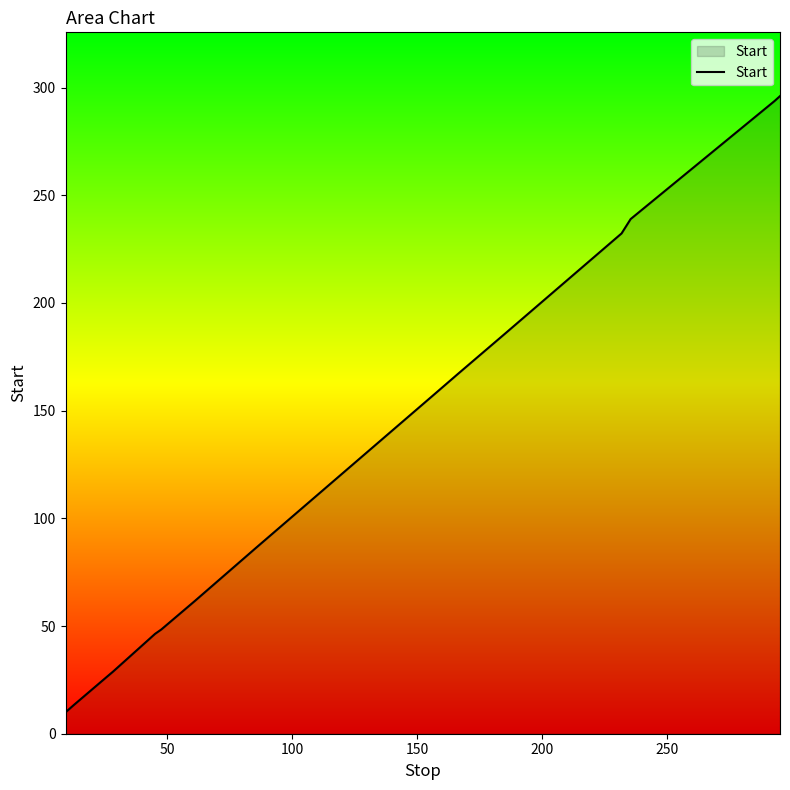

What is the difference between the maximum and minimum values?

286.1